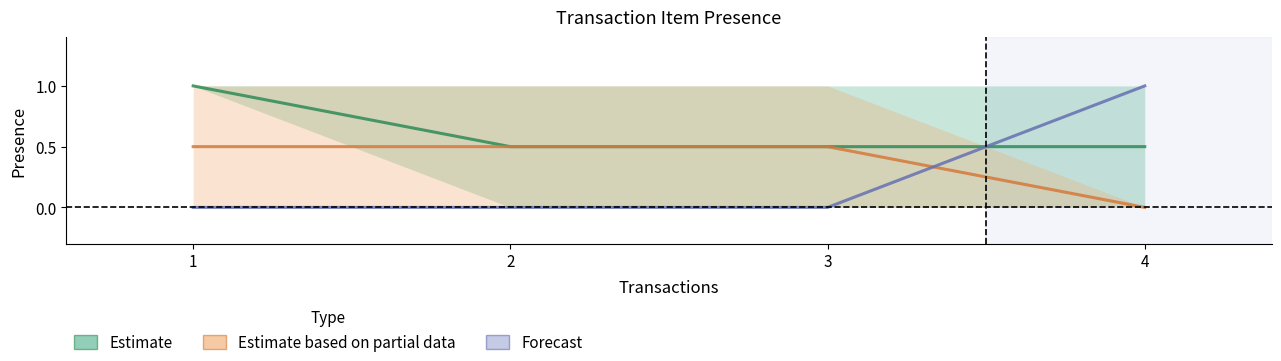

What is the value of the C point at the 1st from the left?

1